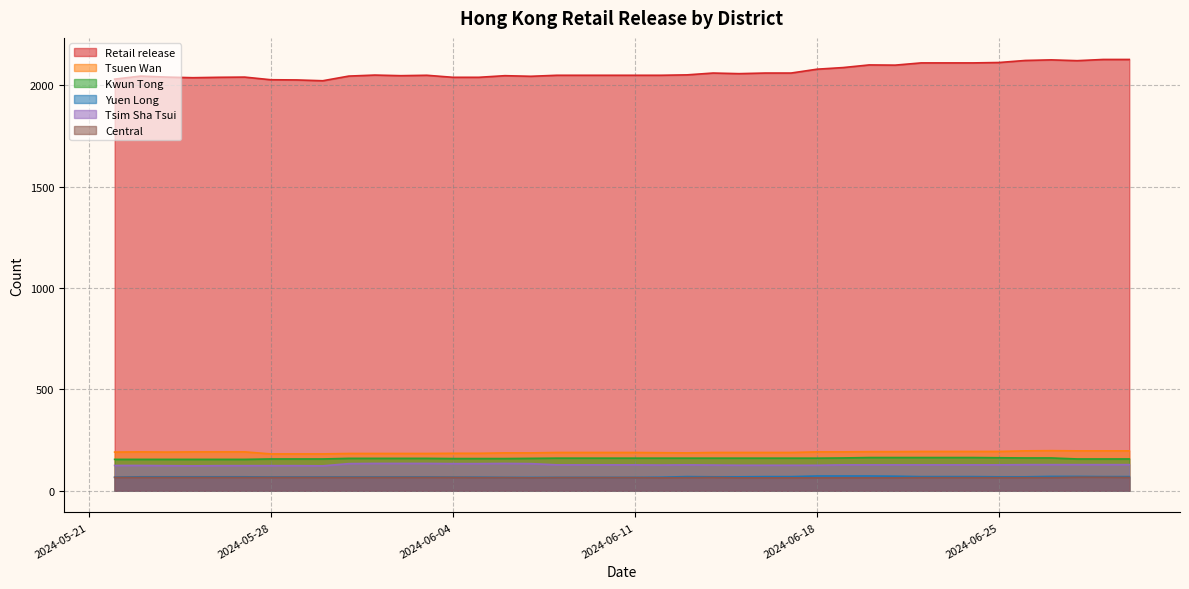

At which label does Tsim Sha Tsui reach its minimum?

2024-05-25